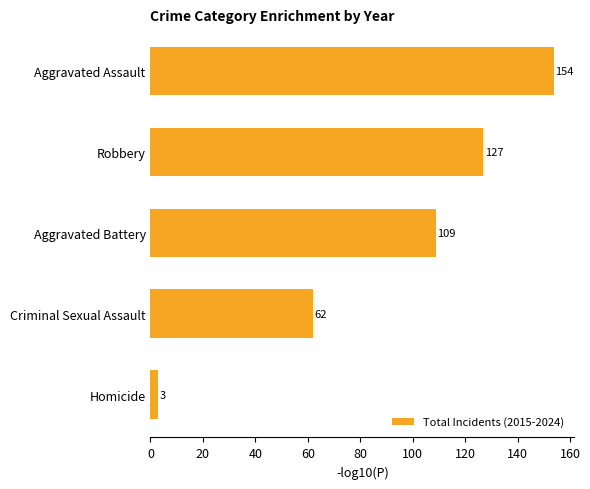

What is the sum of all values?

455